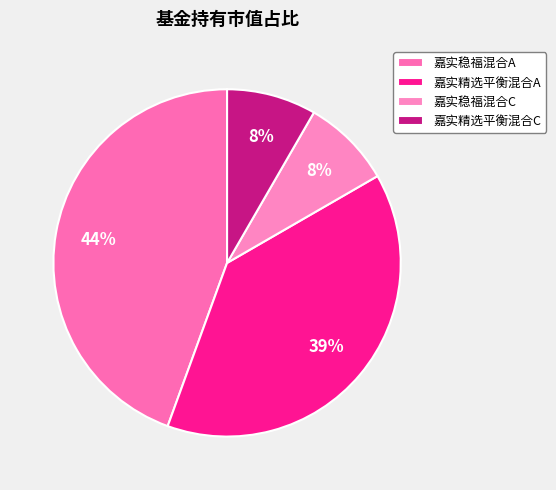

To the nearest percent, what is the average slice percentage?

25%